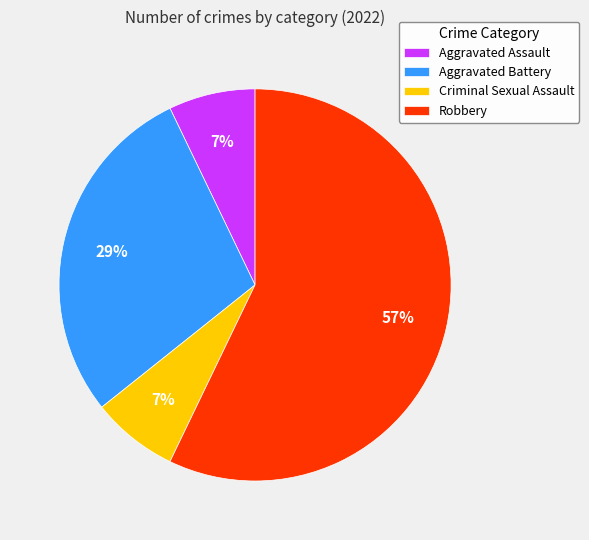

Which category has the biggest portion of the pie?

Robbery